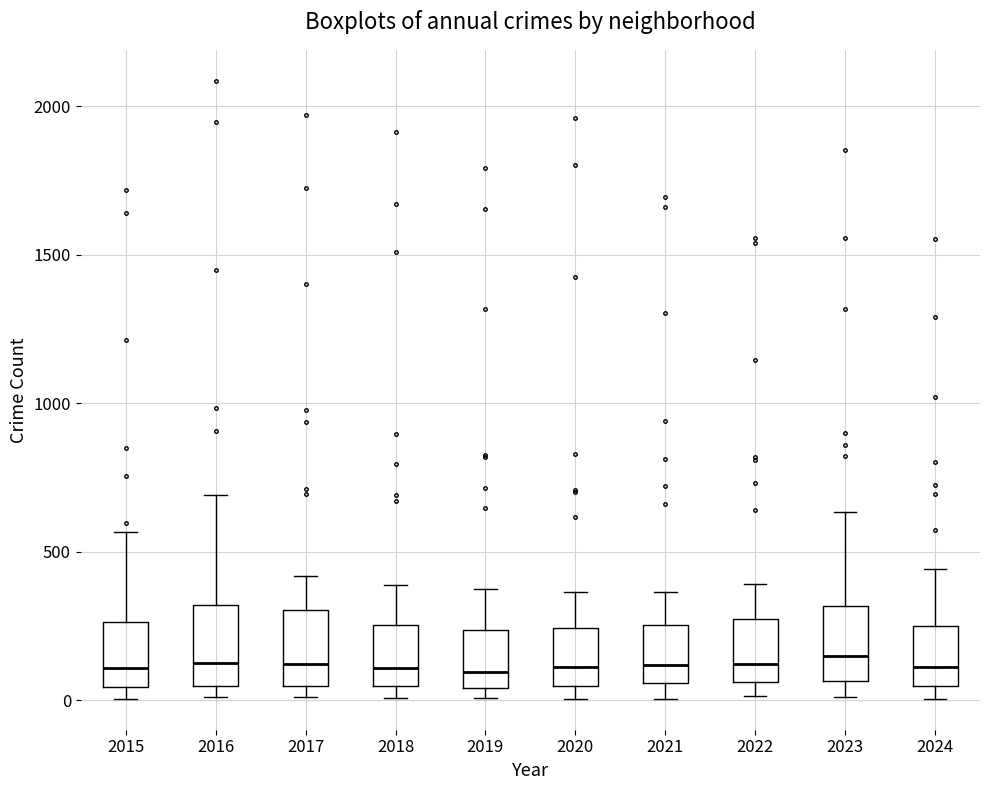

Reading left to right, transcribe this box plot: for each box, give where its median line is, the range the box spans, and where its two whiskers end, as read against the y-axis. The values are not printed on the chart, so give them approximately, as read against the axis.

2015: median 100, box 50 to 250, whiskers 0 to 550
2016: median 150, box 50 to 300, whiskers 0 to 700
2017: median 100, box 50 to 300, whiskers 0 to 400
2018: median 100, box 50 to 250, whiskers 0 to 400
2019: median 100, box 50 to 250, whiskers 0 to 400
2020: median 100, box 50 to 250, whiskers 0 to 350
2021: median 100, box 50 to 250, whiskers 0 to 350
2022: median 100, box 50 to 250, whiskers 0 to 400
2023: median 150, box 50 to 300, whiskers 0 to 650
2024: median 100, box 50 to 250, whiskers 0 to 450